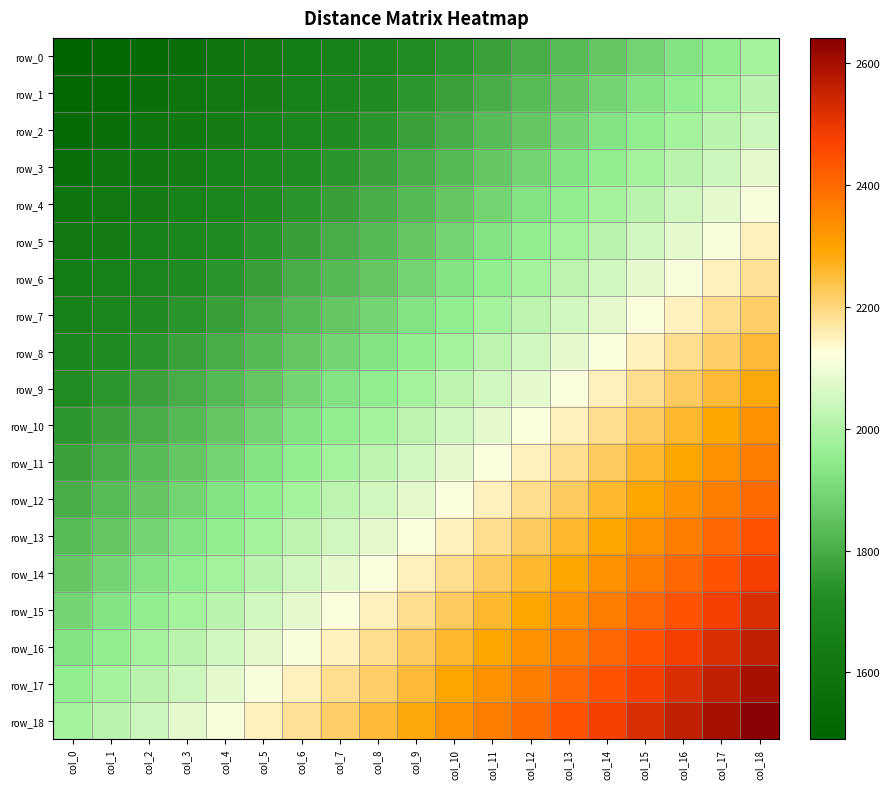

How many distinct data groups are displayed?

19